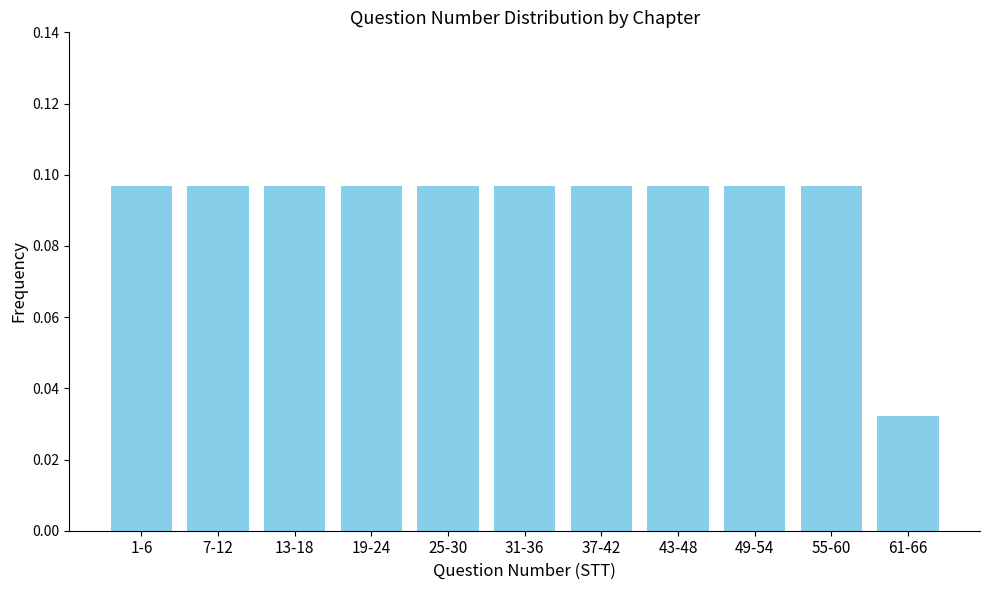

What is the label of the 4th bar from the right?

43-48